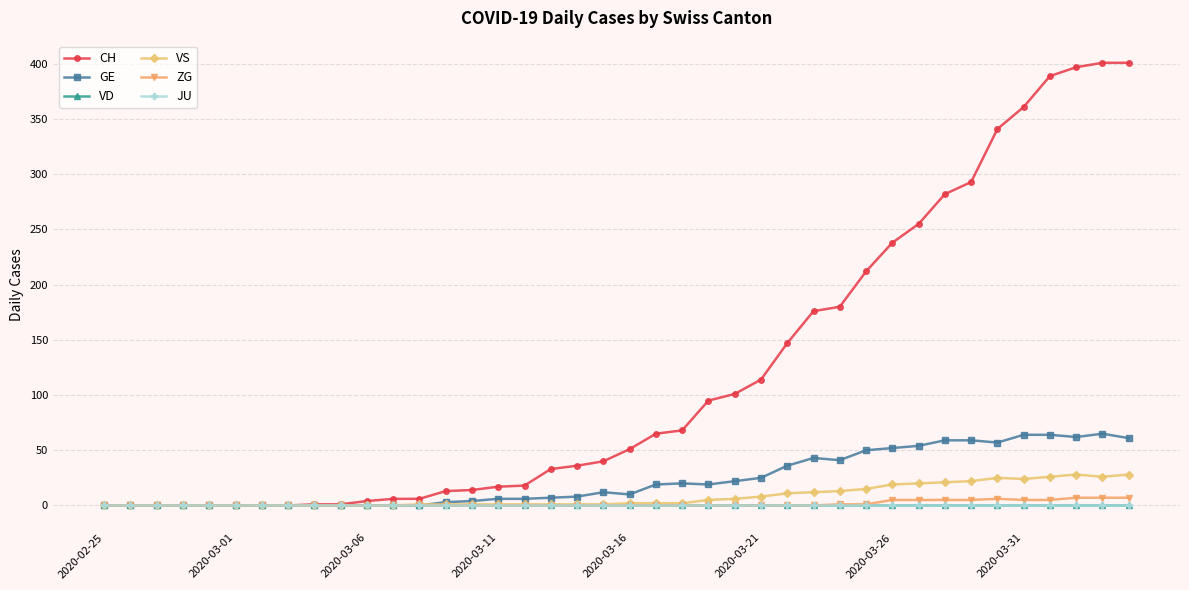

Rank the series by their maximum value, from lowest to highest.

VD, JU, ZG, VS, GE, CH